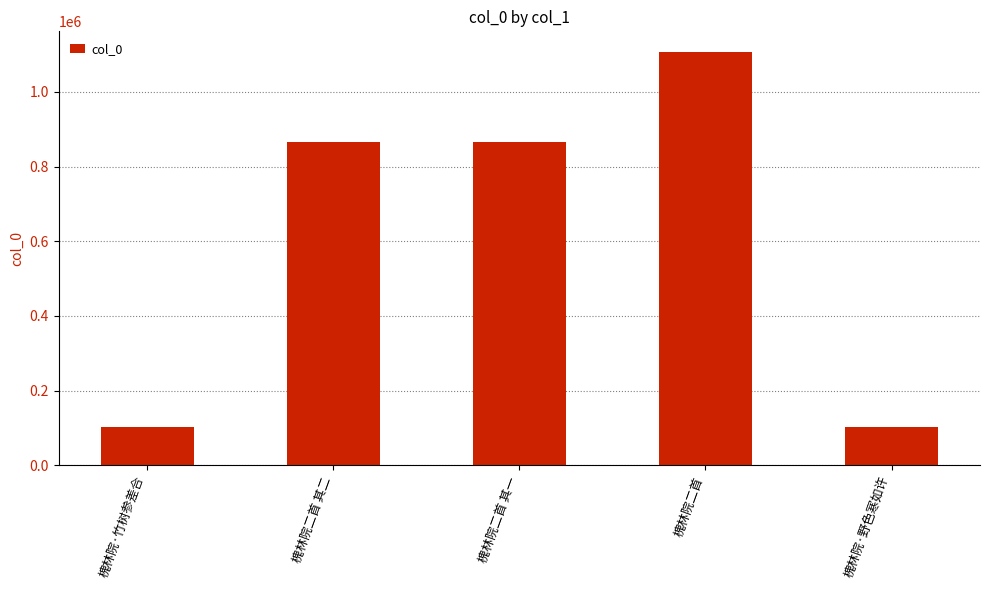

Is it true that the value at 槐林院·野色寒如许 is 101980?

True